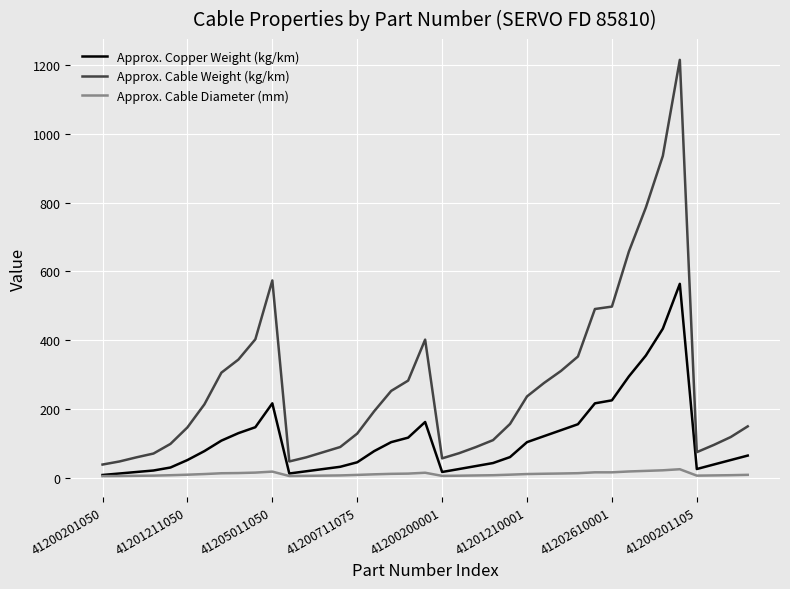

What is the difference between the maximum and minimum values in the Approx. Cable Diameter (mm) series?

20.1